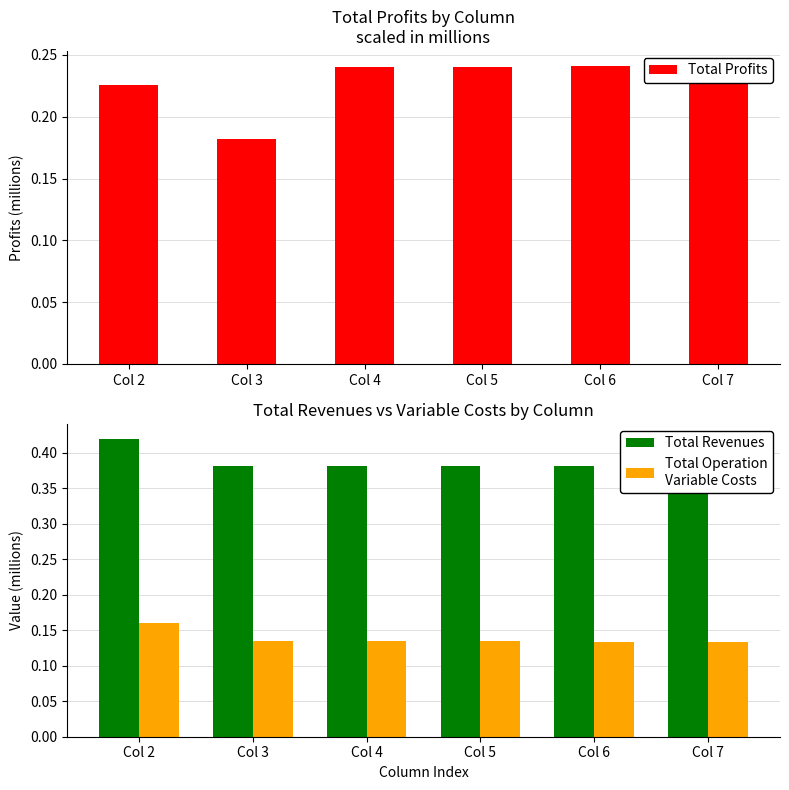

At which category does the chart reach its minimum across all series?

Col 7